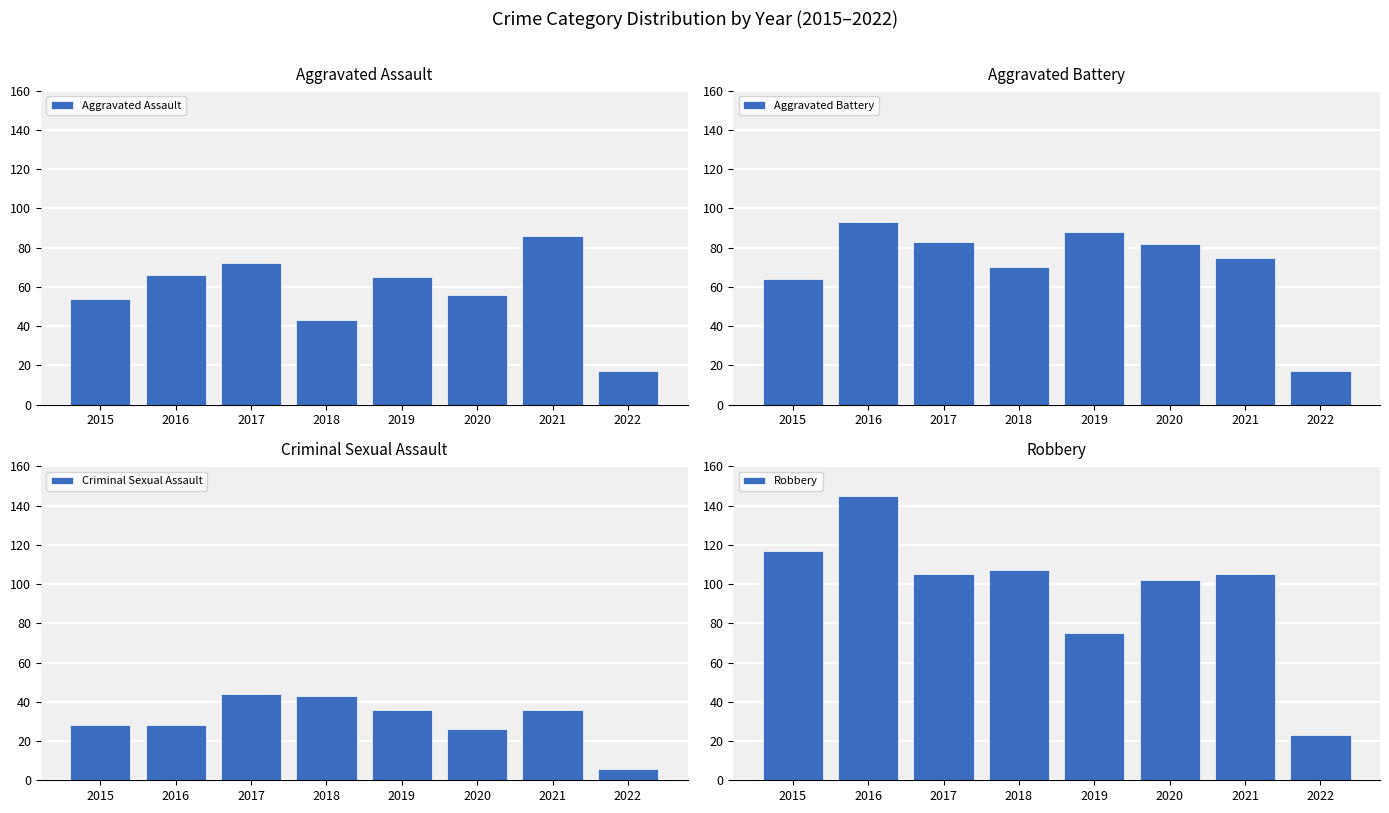

At 2017, list the series in order from largest to smallest.

Robbery, Aggravated Battery, Aggravated Assault, Criminal Sexual Assault